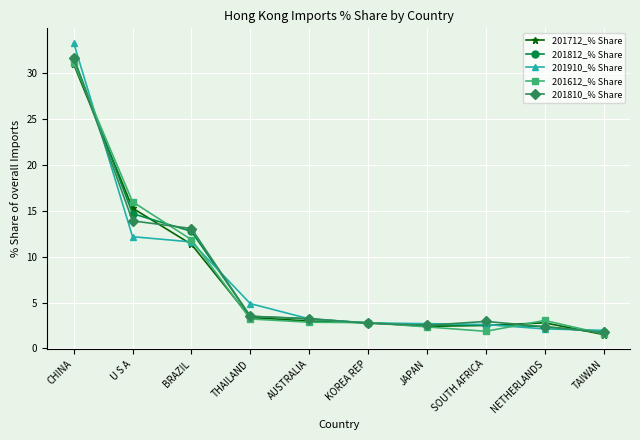

What is the value of the 201612_% Share point at the 7th from the left?

2.3